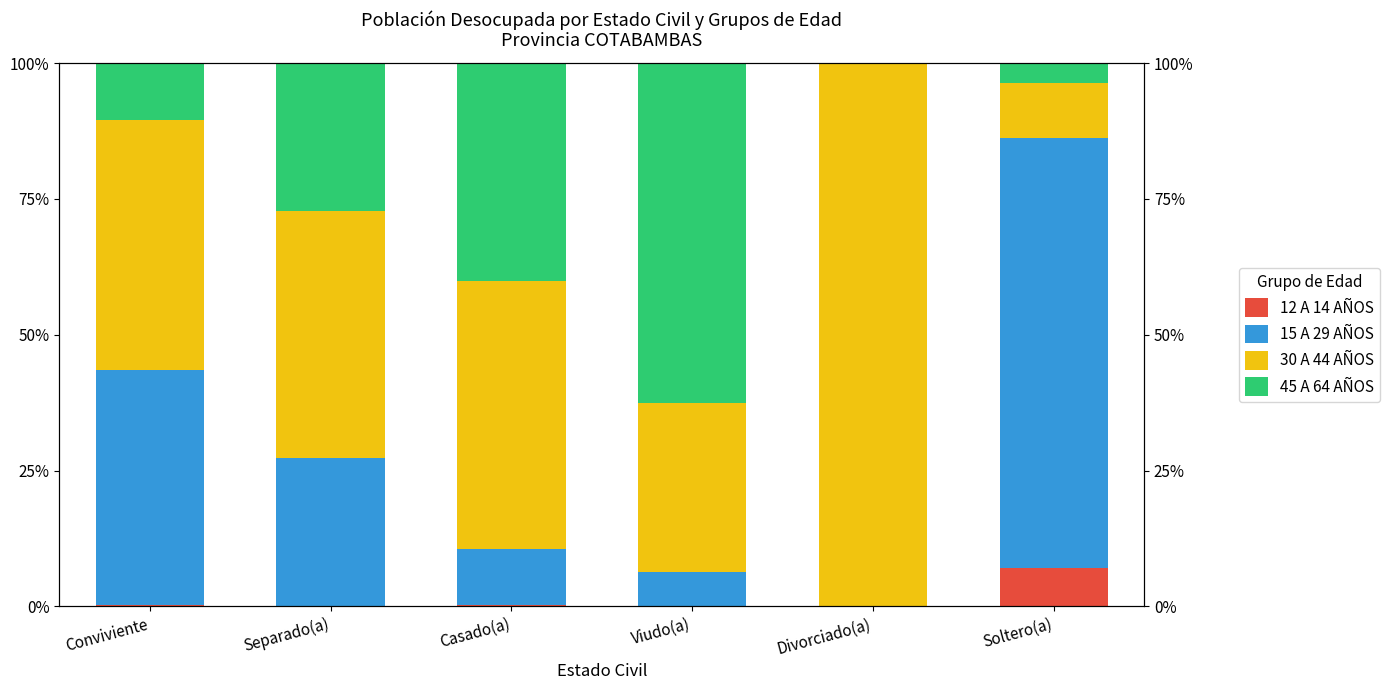

At which label does 45 A 64 AÑOS reach its minimum?

Divorciado(a)